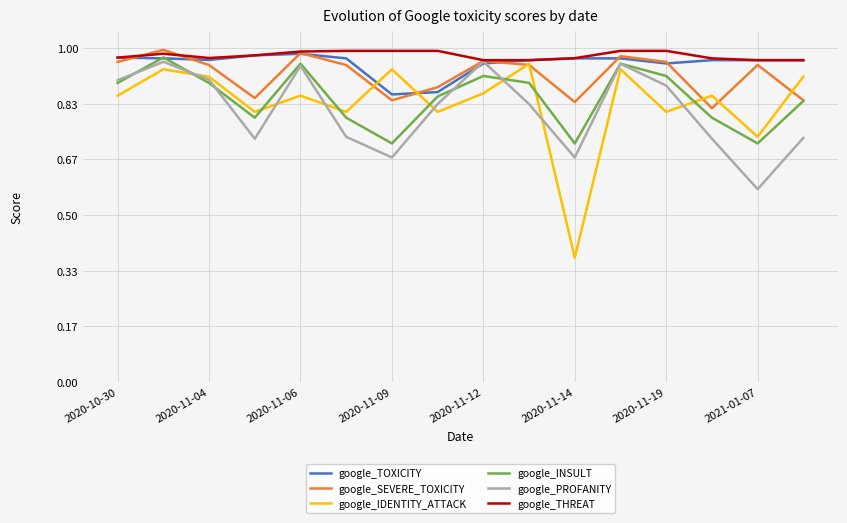

At which category does the chart reach its minimum across all series?

2020-11-14